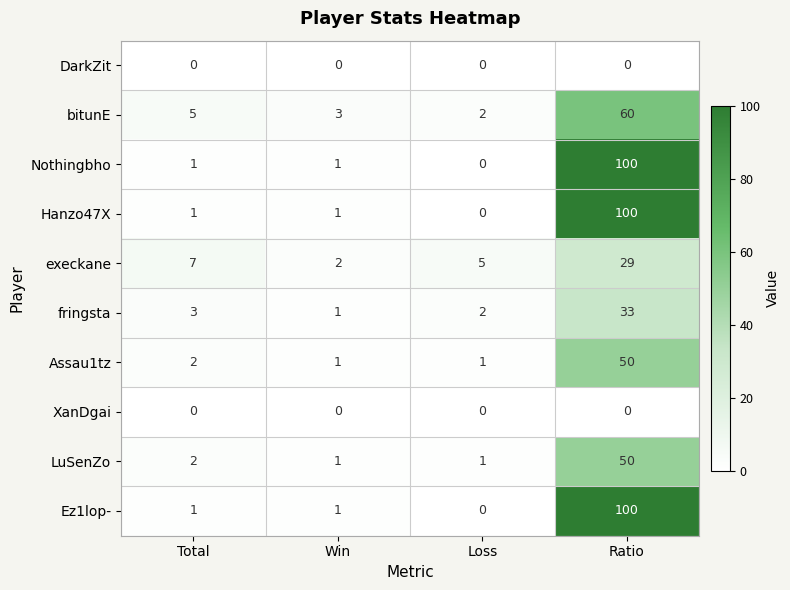

What is the maximum value for LuSenZo?

50